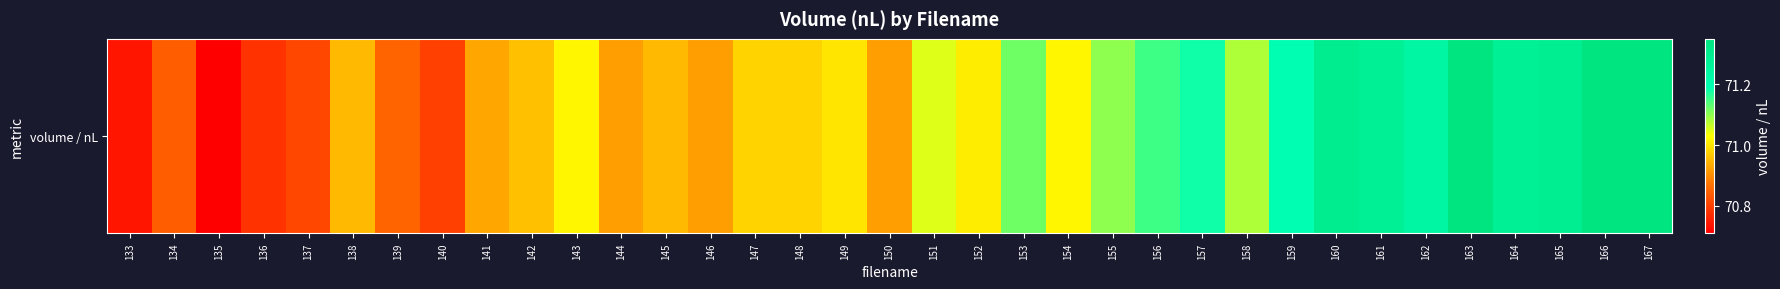

List the labels in order of value, largest first.

163, 166, 167, 160, 165, 161, 164, 162, 159, 157, 156, 153, 155, 158, 151, 143, 154, 152, 149, 147, 148, 142, 138, 145, 141, 144, 146, 150, 139, 134, 137, 140, 136, 133, 135